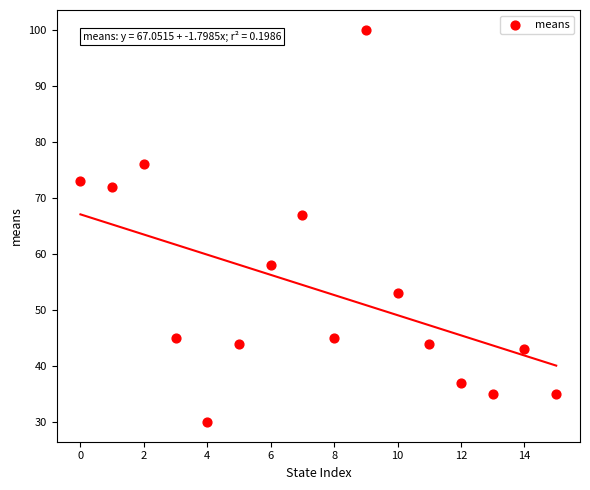

What is the range of Y values (max minus min)?

70